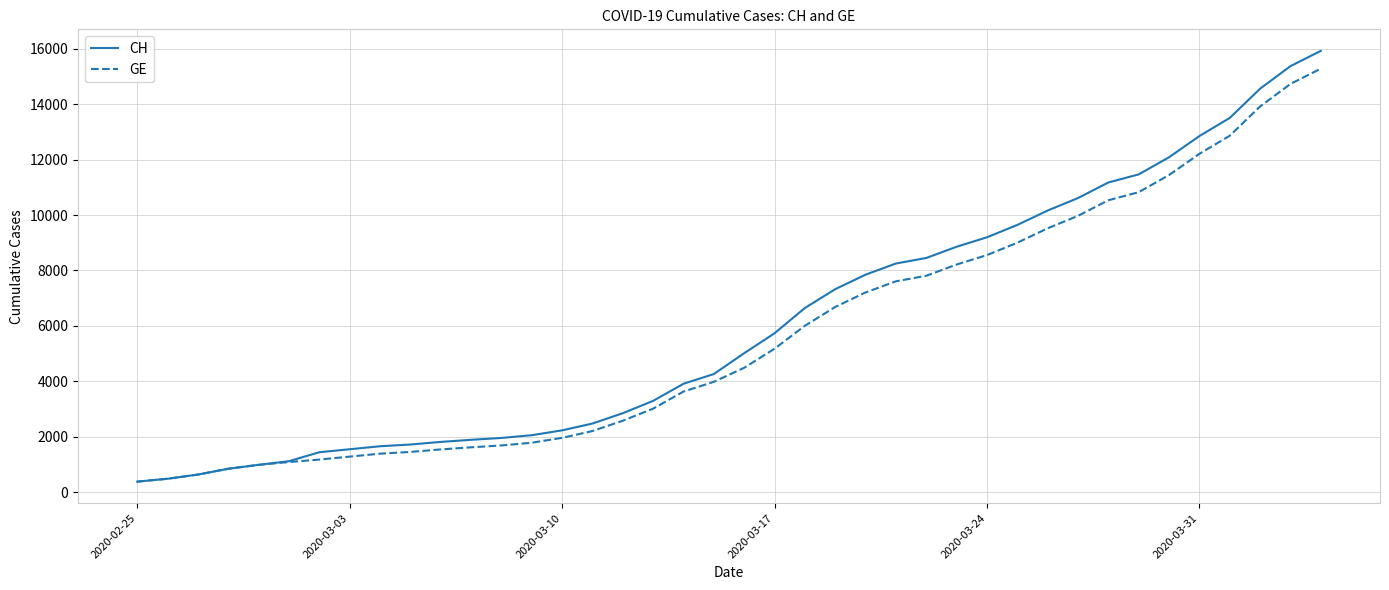

Which series has the largest range (max minus min)?

CH